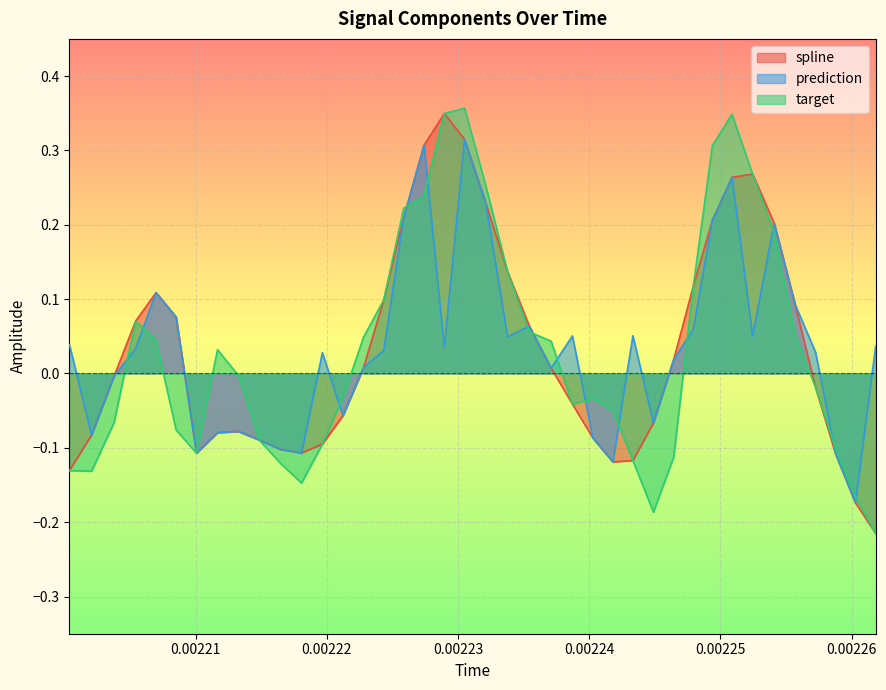

What is the value of the spline point at the 9th from the left?

-0.1